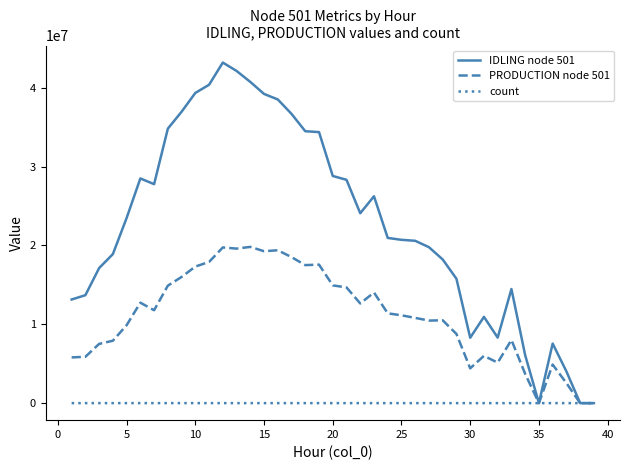

Rank the series by their average value, from highest to lowest.

IDLING node 501, PRODUCTION node 501, count